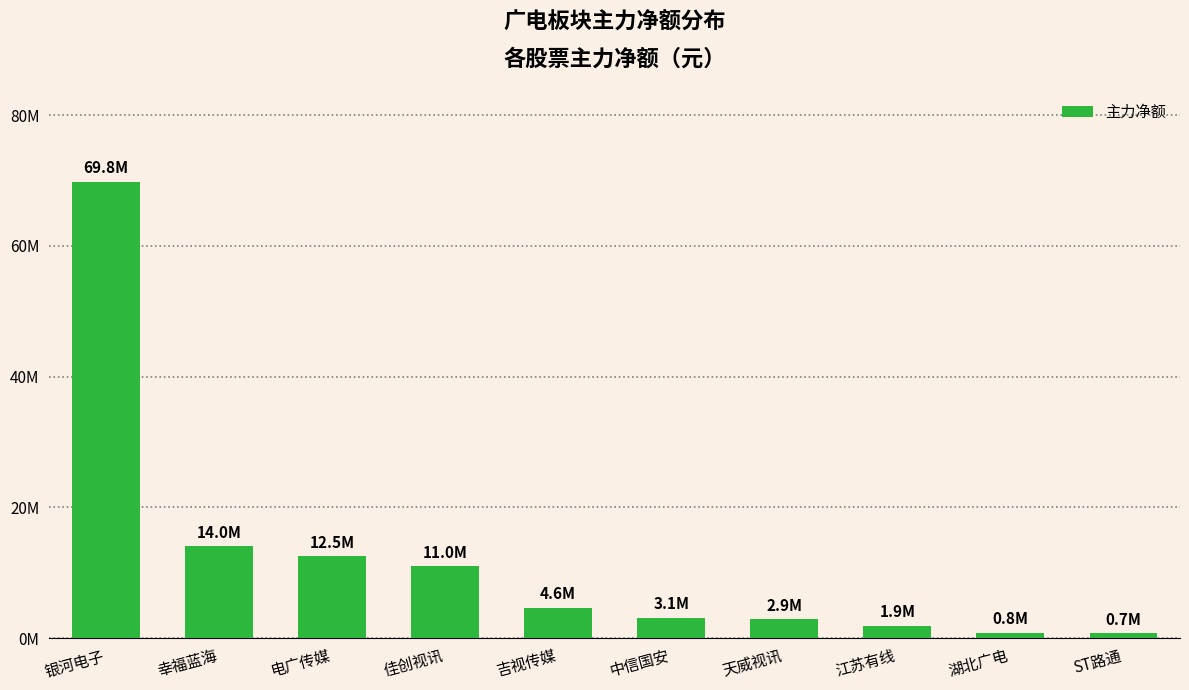

At which label does the data first exceed 4621178?

银河电子